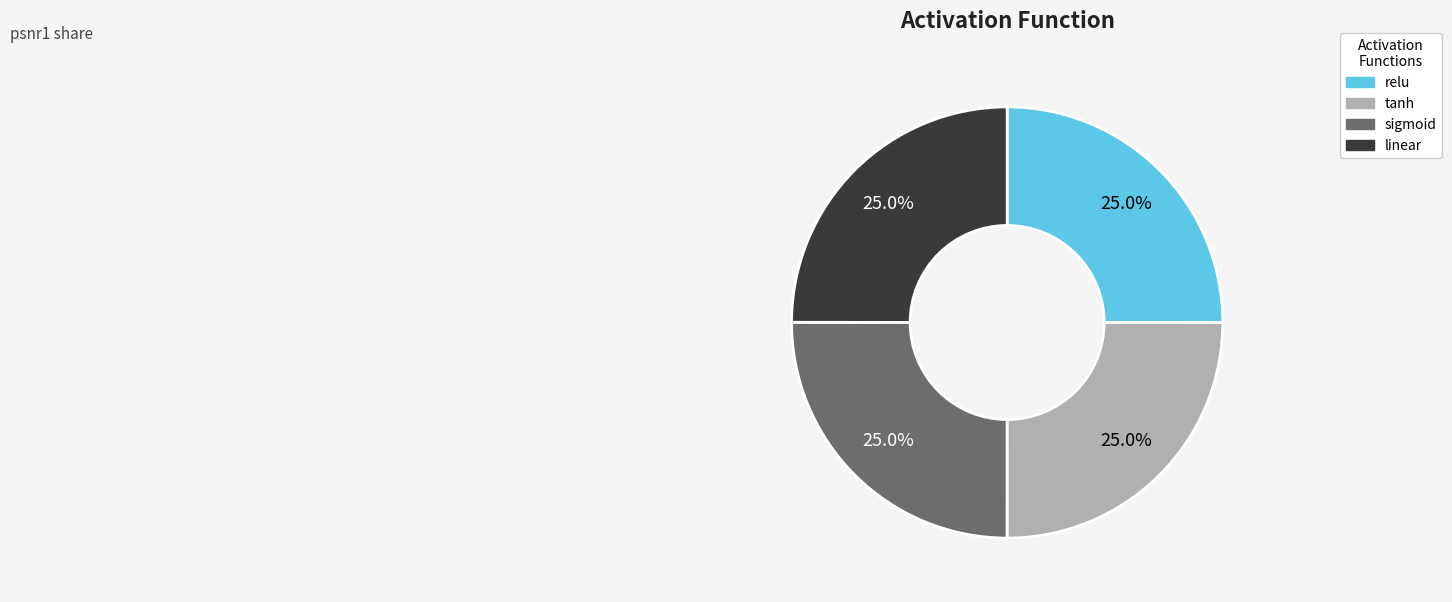

Does tanh represent more than half of the total?

No